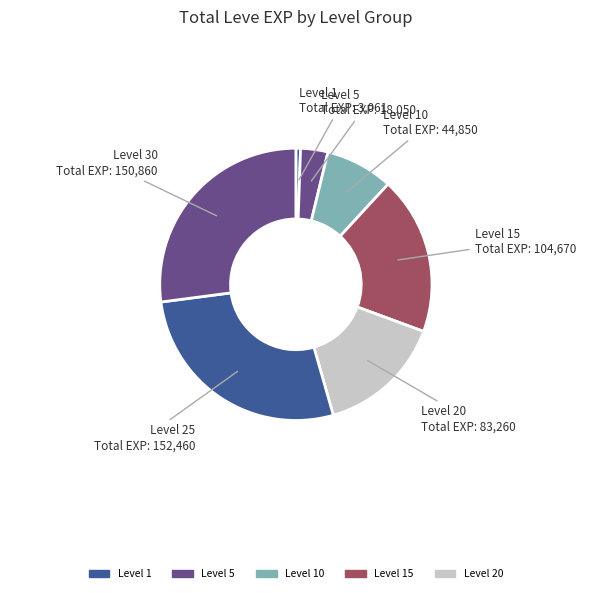

Count the number of slices in the pie.

7